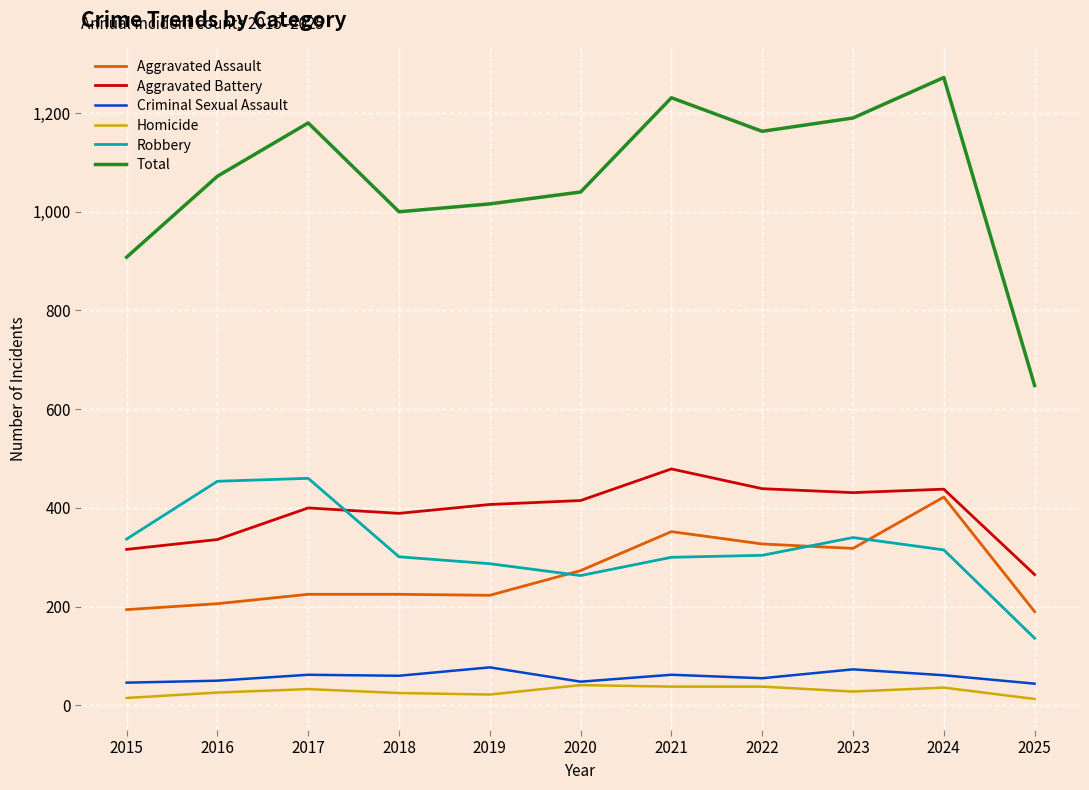

The value of Homicide at 2025 is 13. True or false?

True